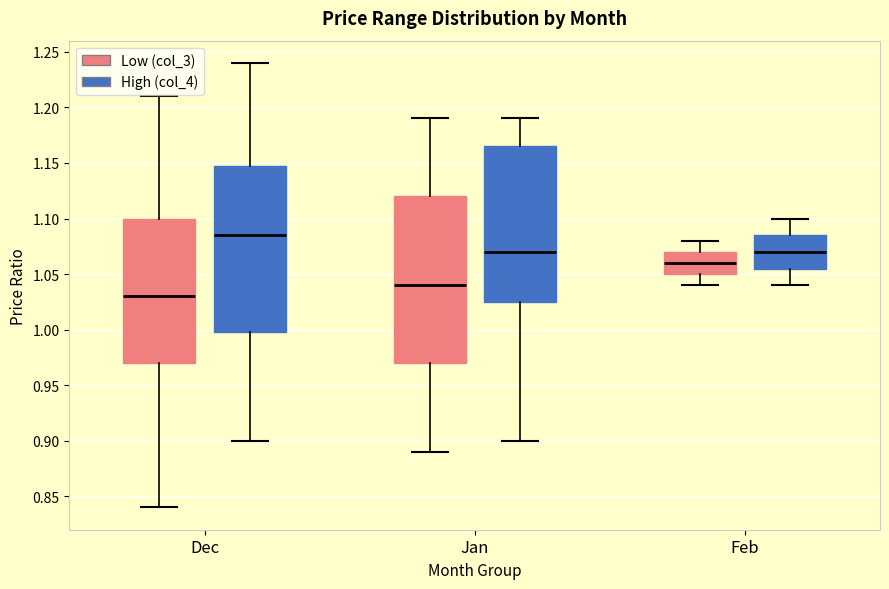

Which box has the lowest median line?

Dec (Low (col_3))